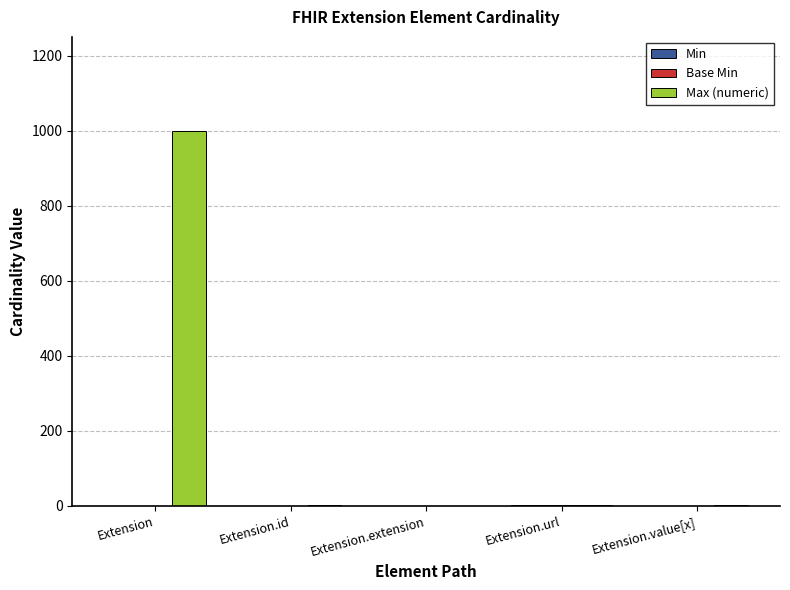

Does the chart contain stacked bars?

No